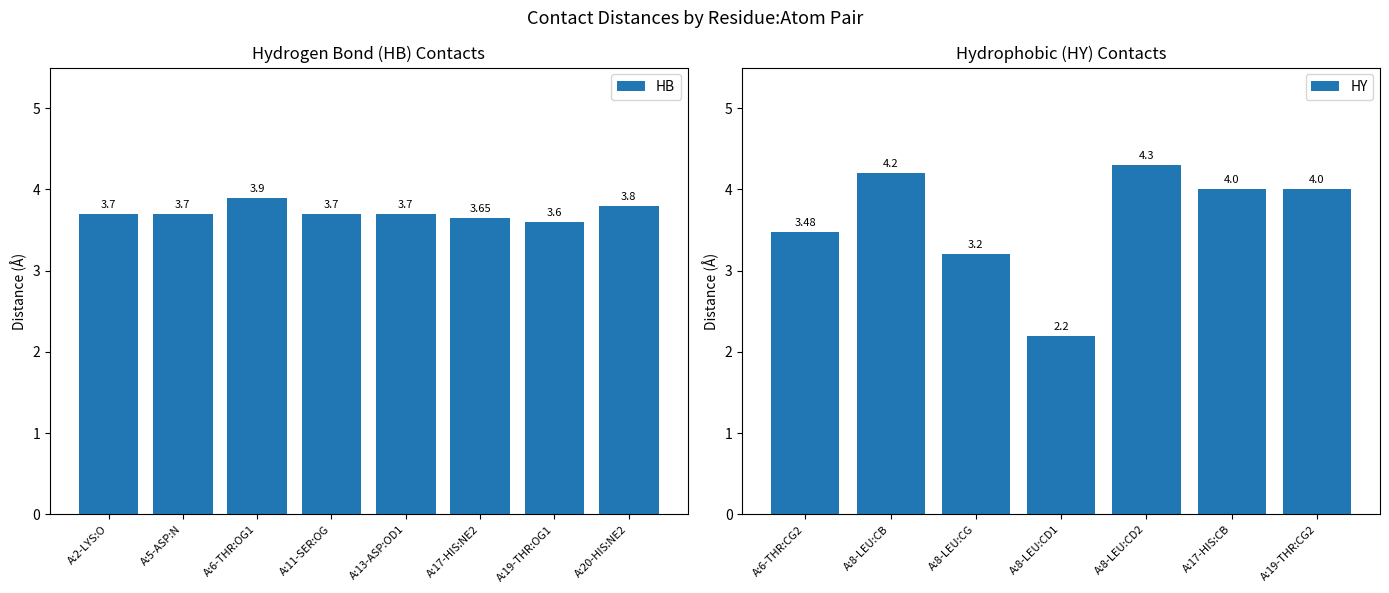

Between A:20-HIS:NE2 and A:6-THR:OG1, which is larger?

A:6-THR:OG1